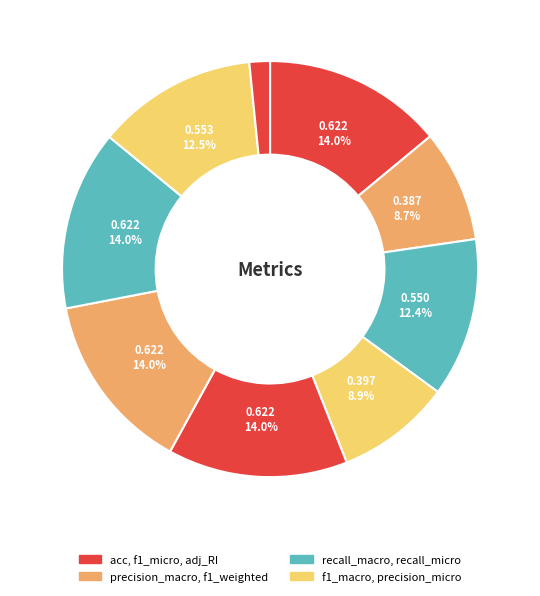

Count the number of slices in the pie.

9